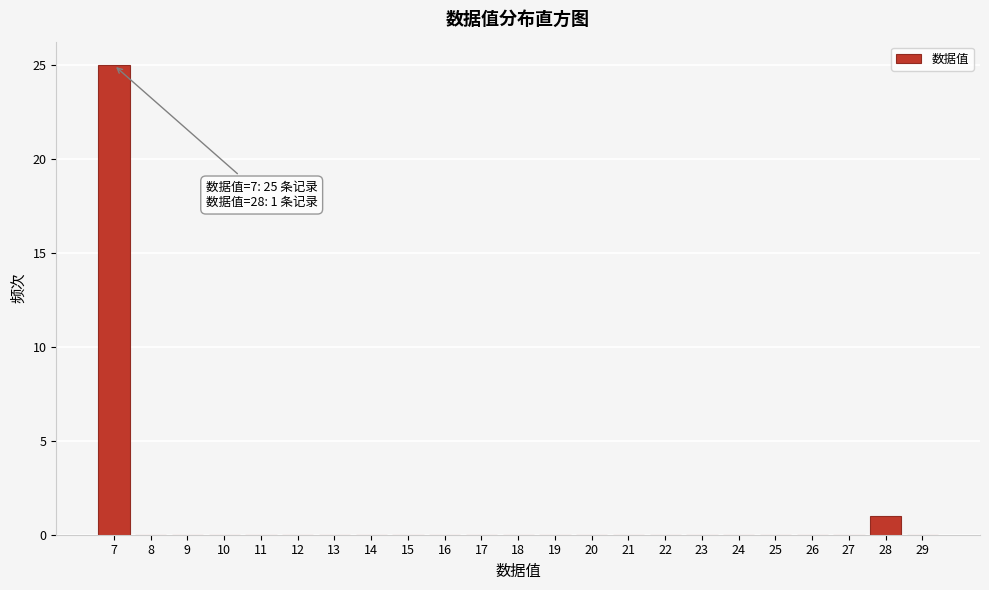

Reading left to right, list all the values displayed in this chart.

7=25	8=0	9=0	10=0	11=0	12=0	13=0	14=0	15=0	16=0	17=0	18=0	19=0	20=0	21=0	22=0	23=0	24=0	25=0	26=0	27=0	28=1	29=0